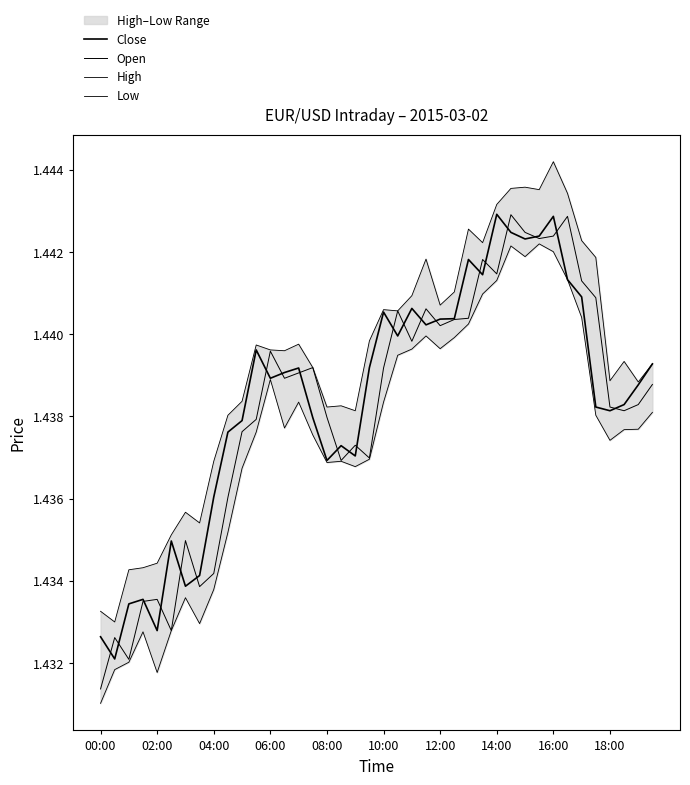

Read the High value at 10:00.

1.4